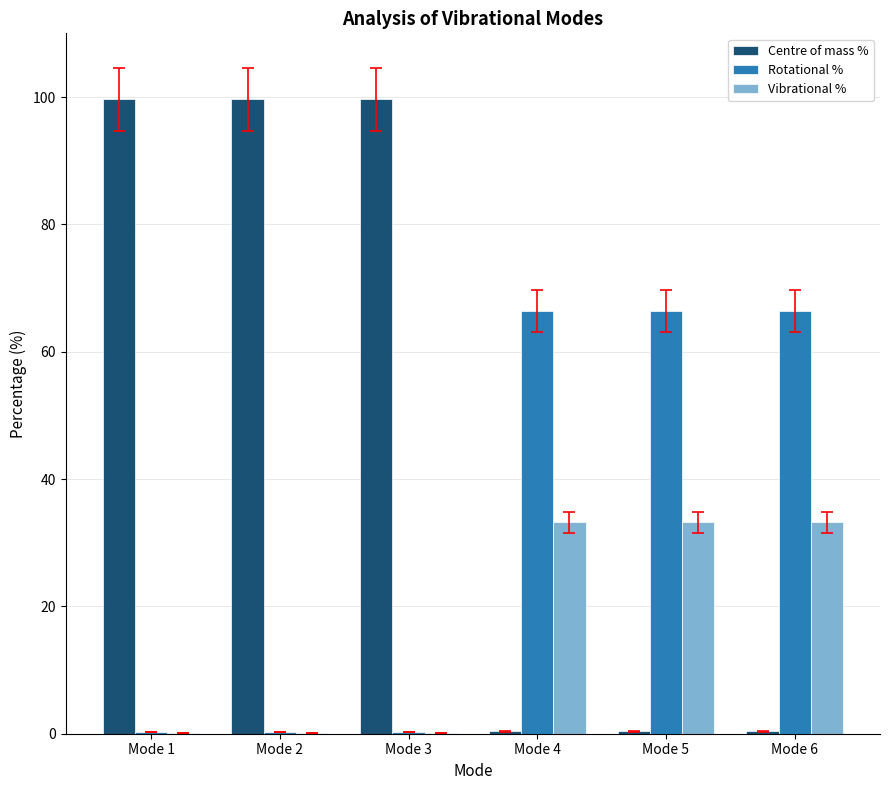

Reading left to right, list all the values displayed in this chart.

Centre of mass %: 99.6	99.6	99.6	0.4	0.4	0.4
Rotational %: 0.2	0.2	0.2	66.4	66.4	66.4
Vibrational %: 0.1	0.1	0.1	33.2	33.2	33.2